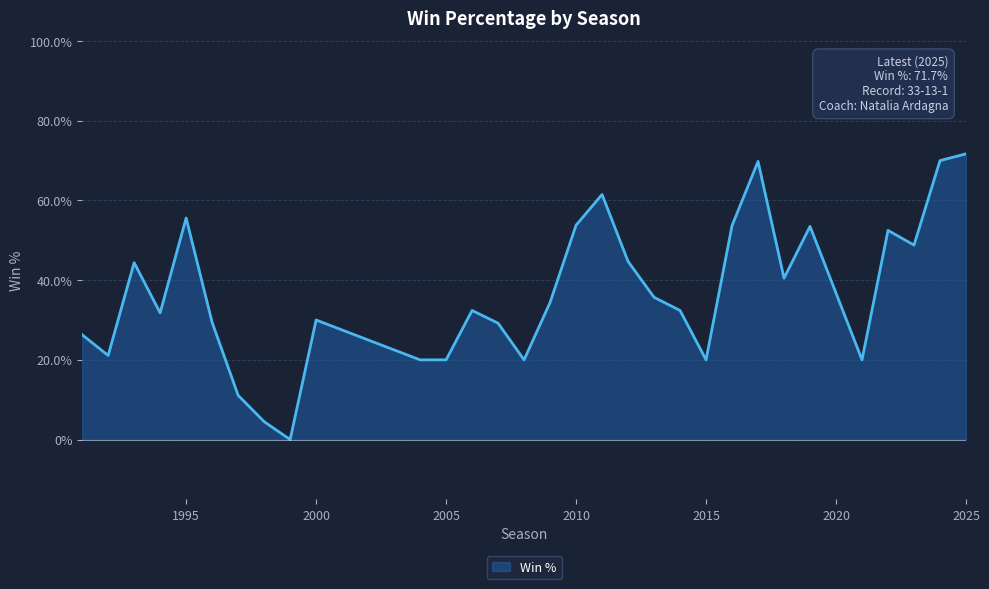

Is this an area chart (filled region under the line)?

Yes